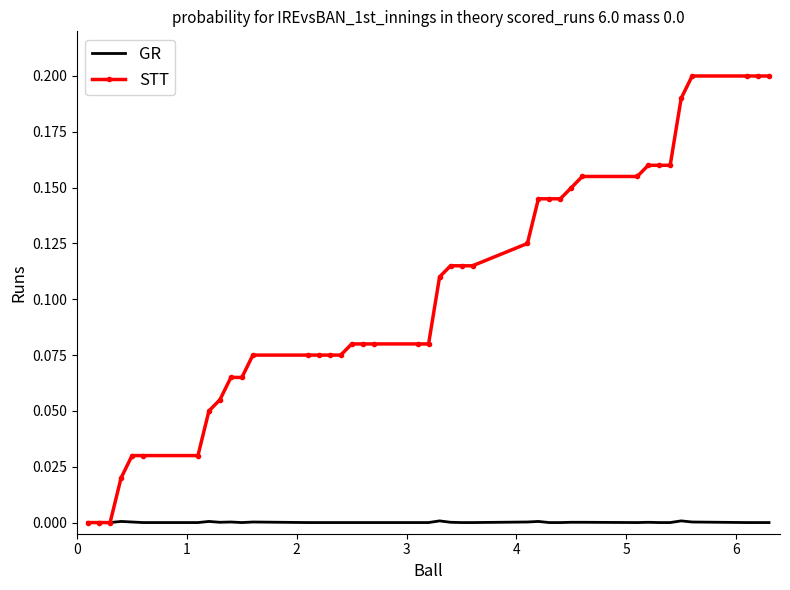

List the series in order of their peak value, lowest first.

GR, STT